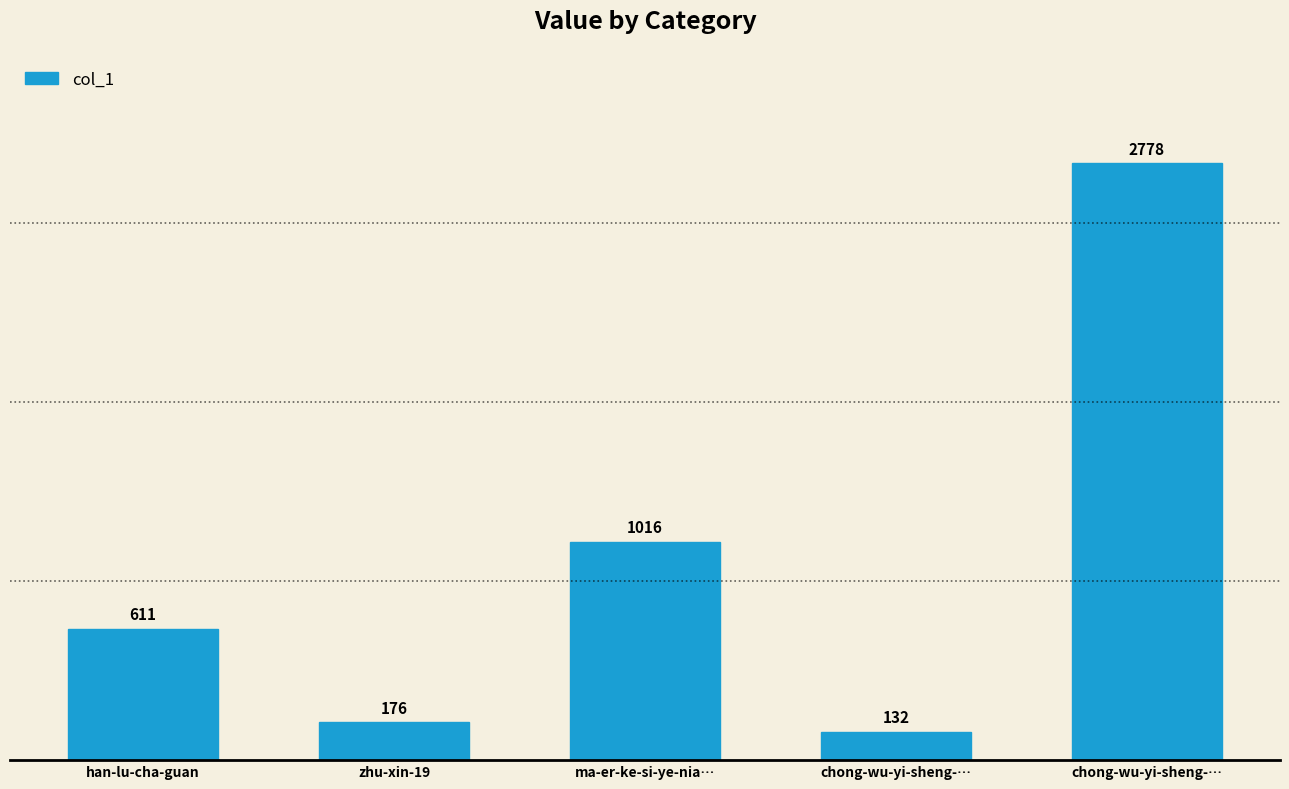

Reading left to right, extract all data points from this chart.

han-lu-cha-guan=611	zhu-xin-19=176	ma-er-ke-si-ye-nia…=1016	chong-wu-yi-sheng-…=132	chong-wu-yi-sheng-…=2778